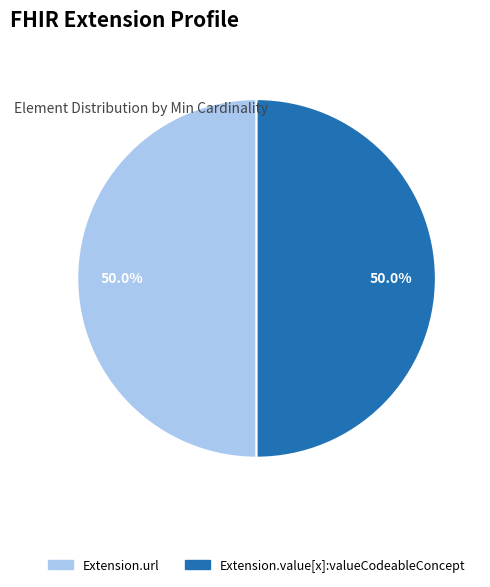

Does any single category account for the majority?

No